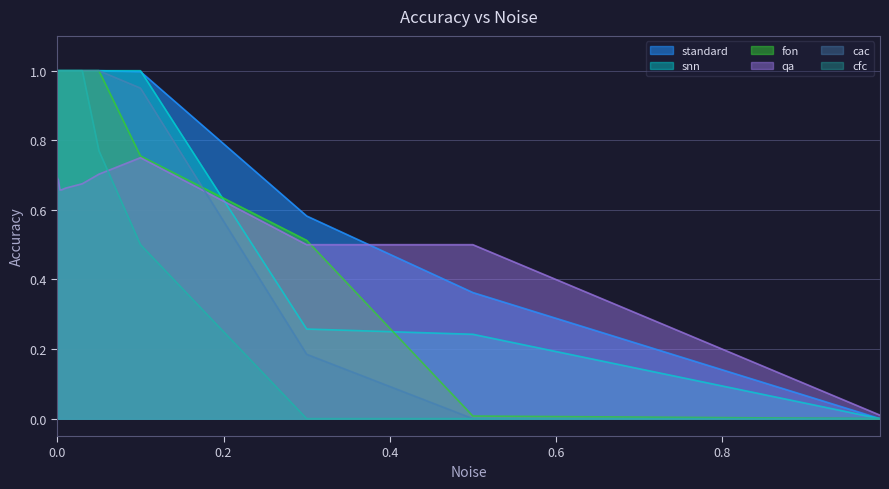

Where is fon nearest to the value 0?

0.99